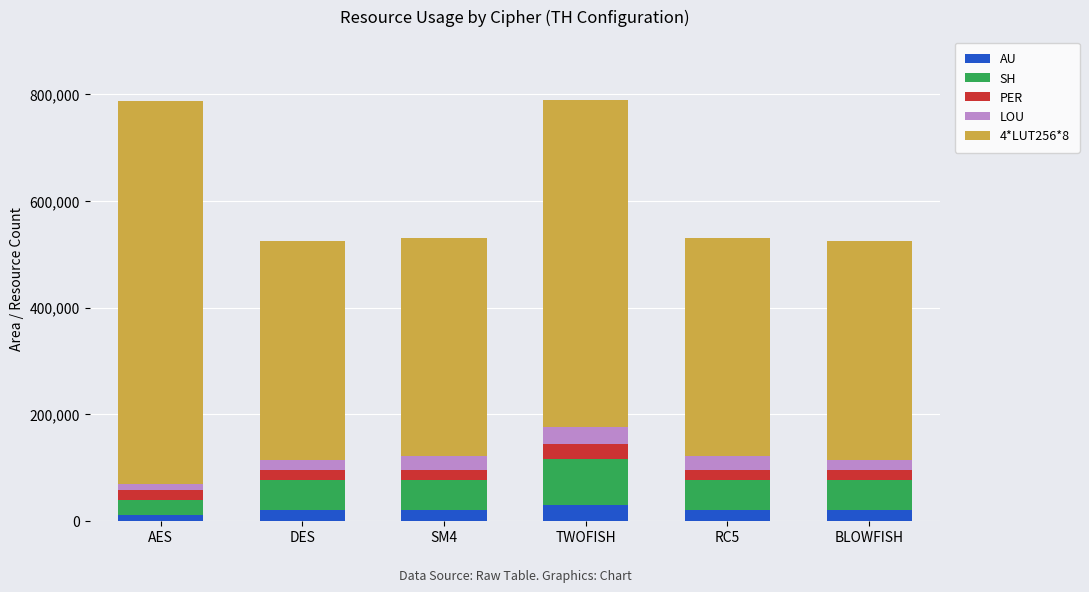

What is the total value across all series at DES?

524520